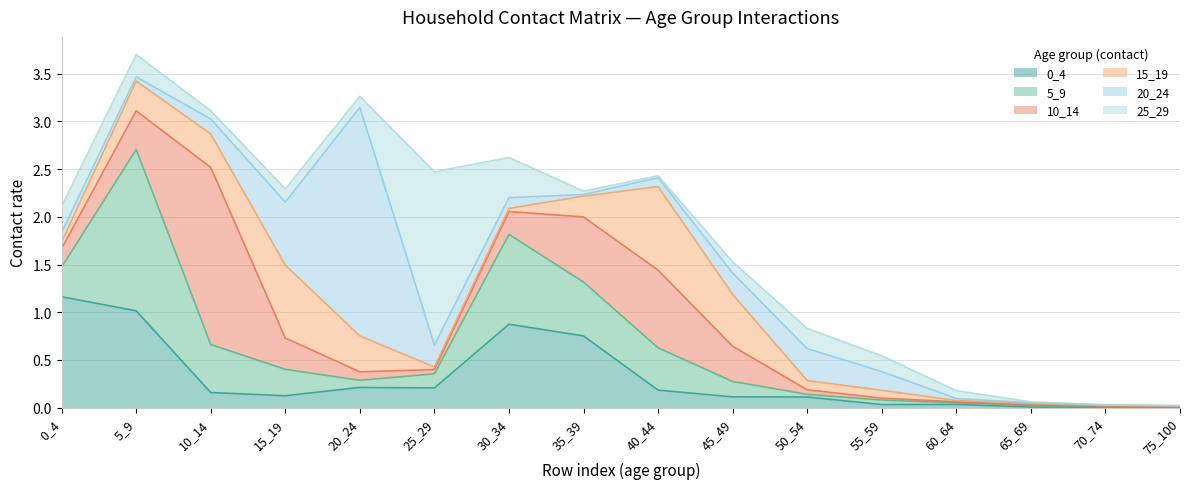

Is it true that 20_24 equals 0.0 at 70_74?

False